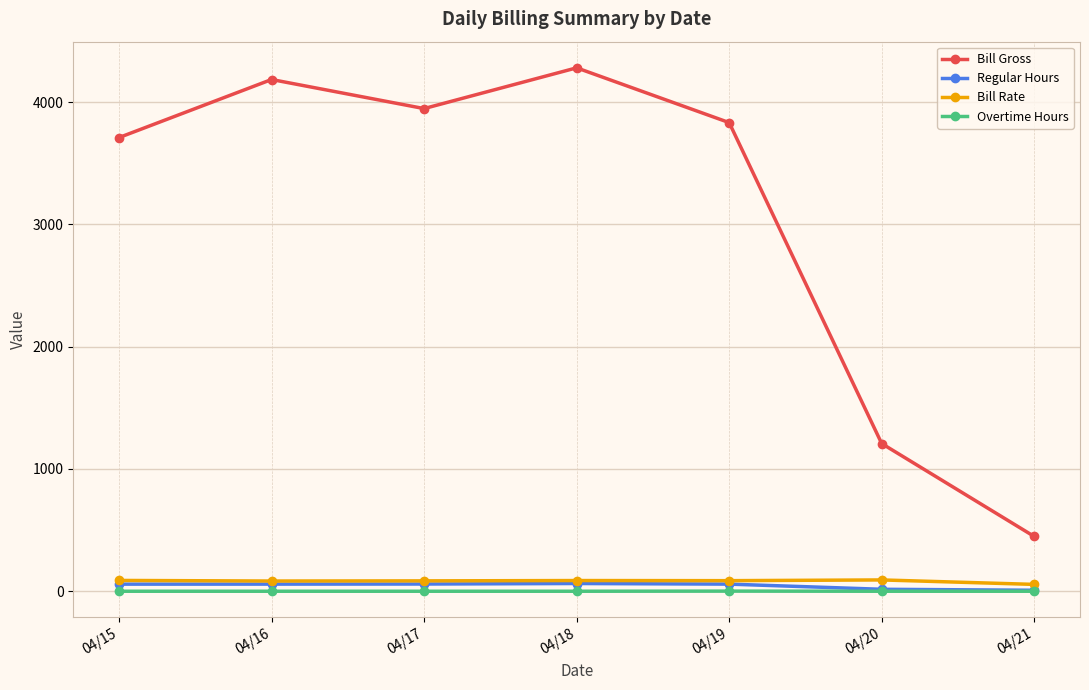

Which series has the largest range (max minus min)?

Bill Gross